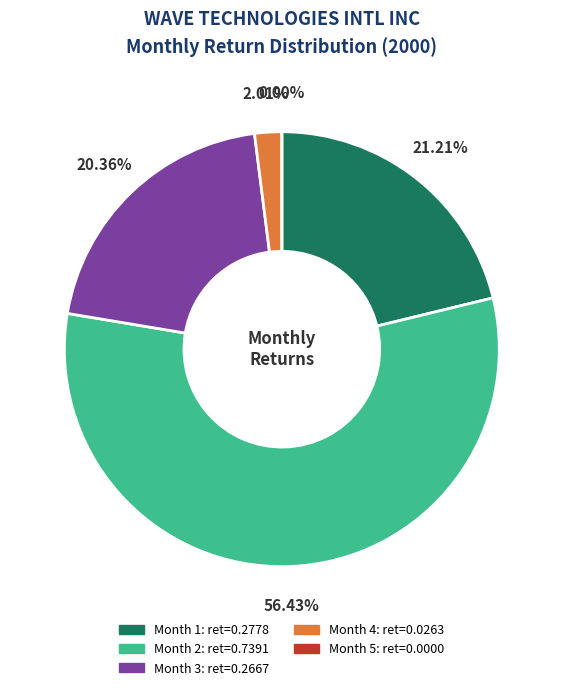

Is there any slice that represents more than half of the pie?

Yes